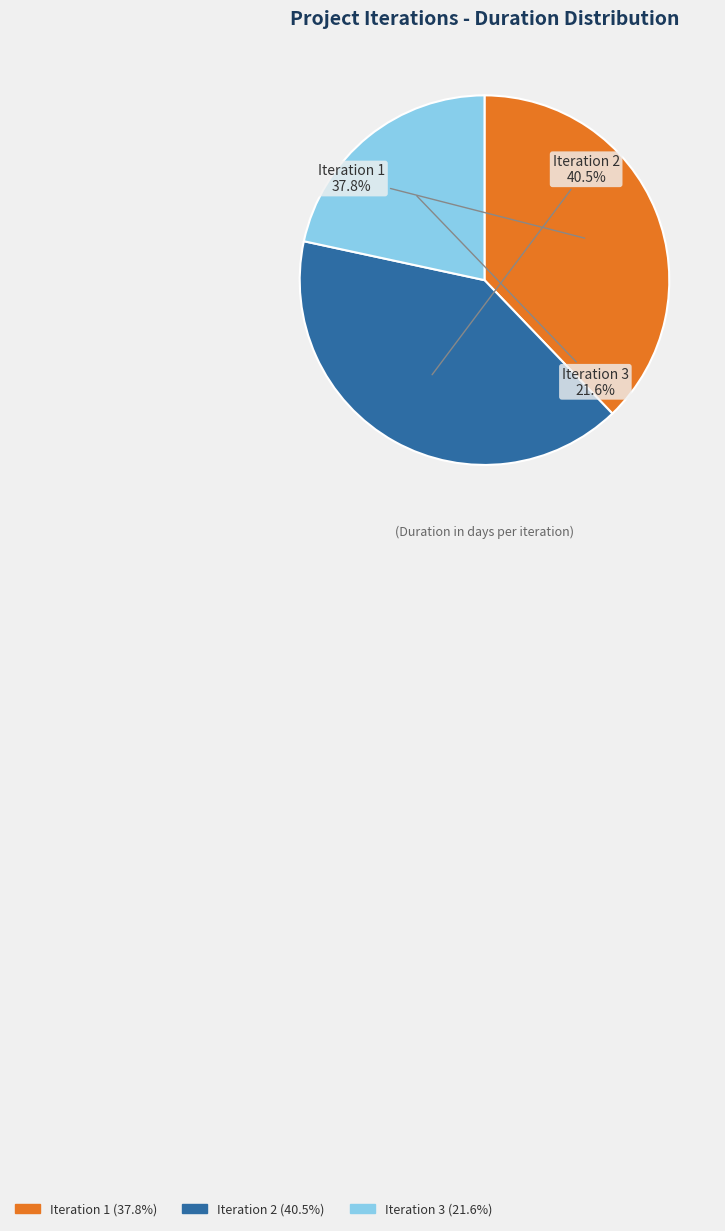

What percentage do Iteration 2 and Iteration 1 together represent?

78.4%